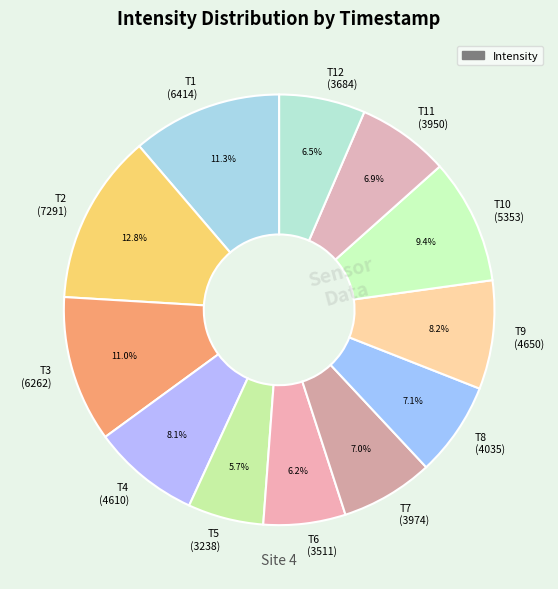

Between T10 (5353) and T9 (4650), which is larger?

T10 (5353)